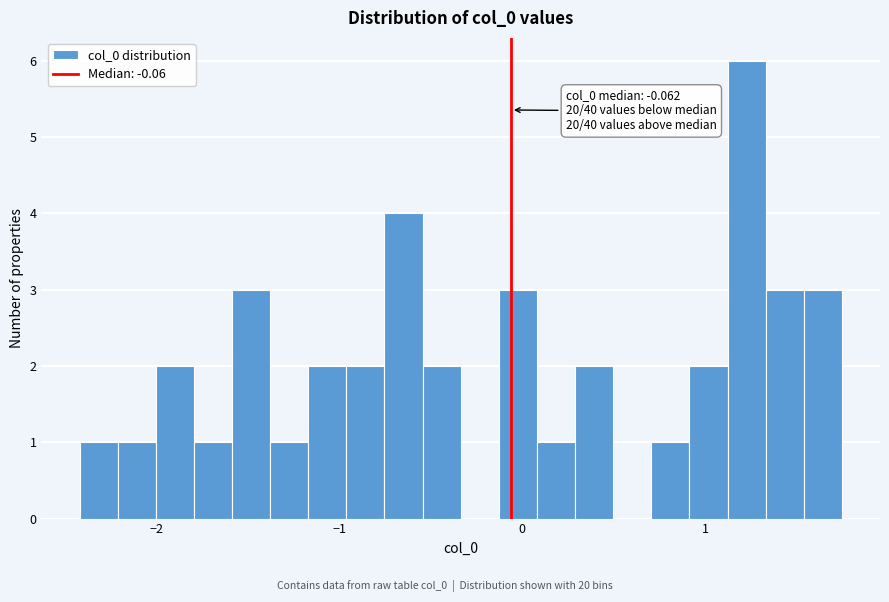

Read against the x-axis, roughly where is the centre of the tallest bar?

1.2